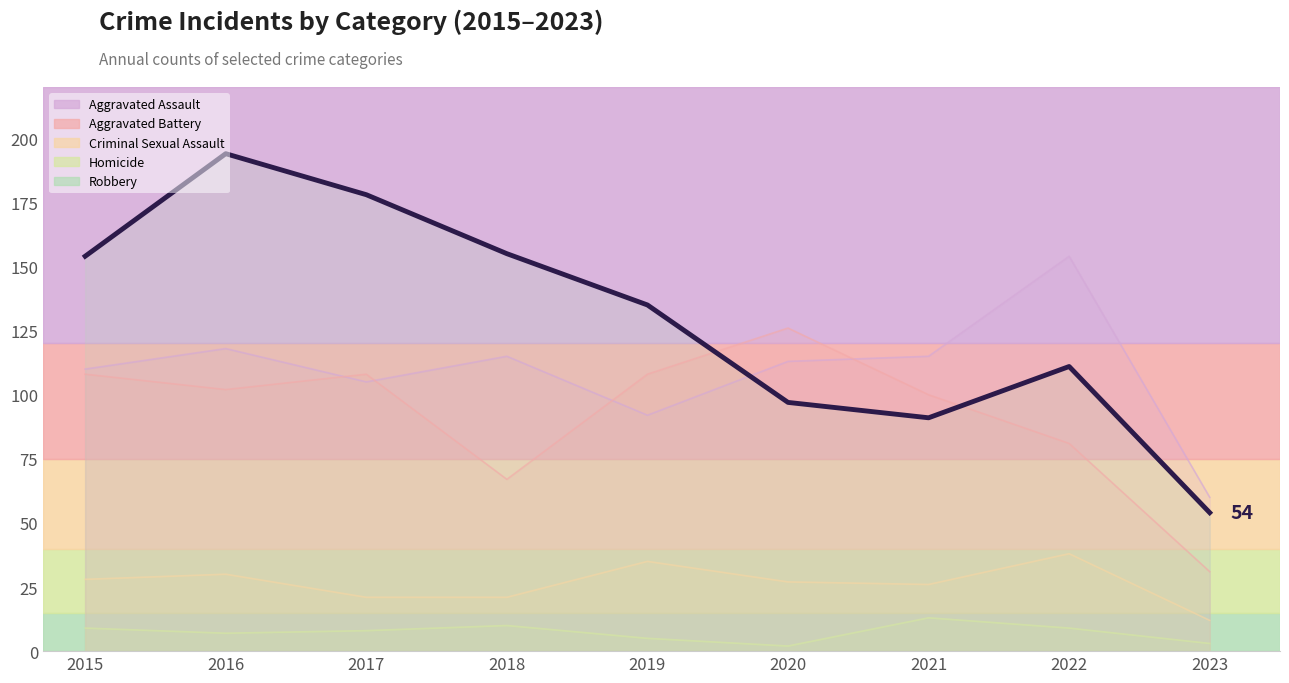

The Homicide series shows 12 at 2017. True or false?

False